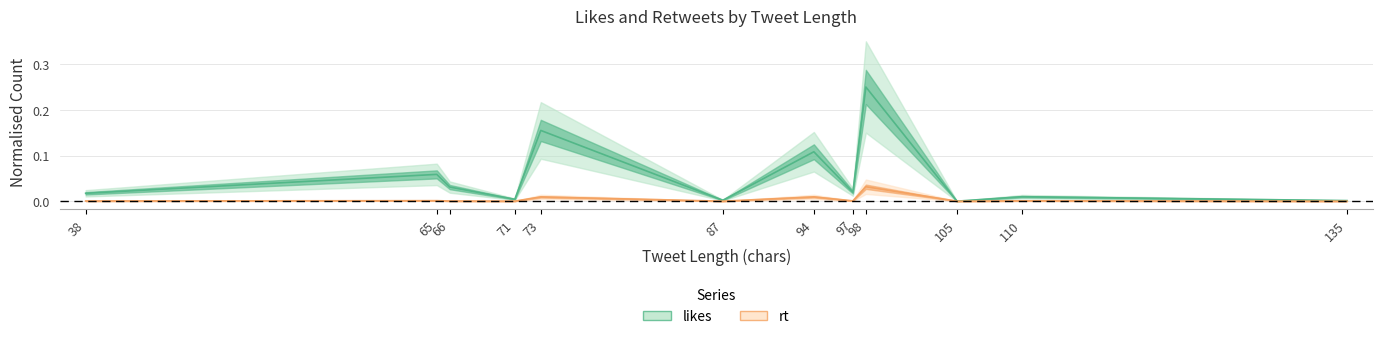

Reading left to right, extract all data points from this chart.

likes: 0.0	0.1	0.0	0.0	0.2	0.0	0.1	0.0	0.2	0.0	0.0	0.0
rt: 0.0	0.0	0.0	0.0	0.0	0.0	0.0	0.0	0.0	0.0	0.0	0.0